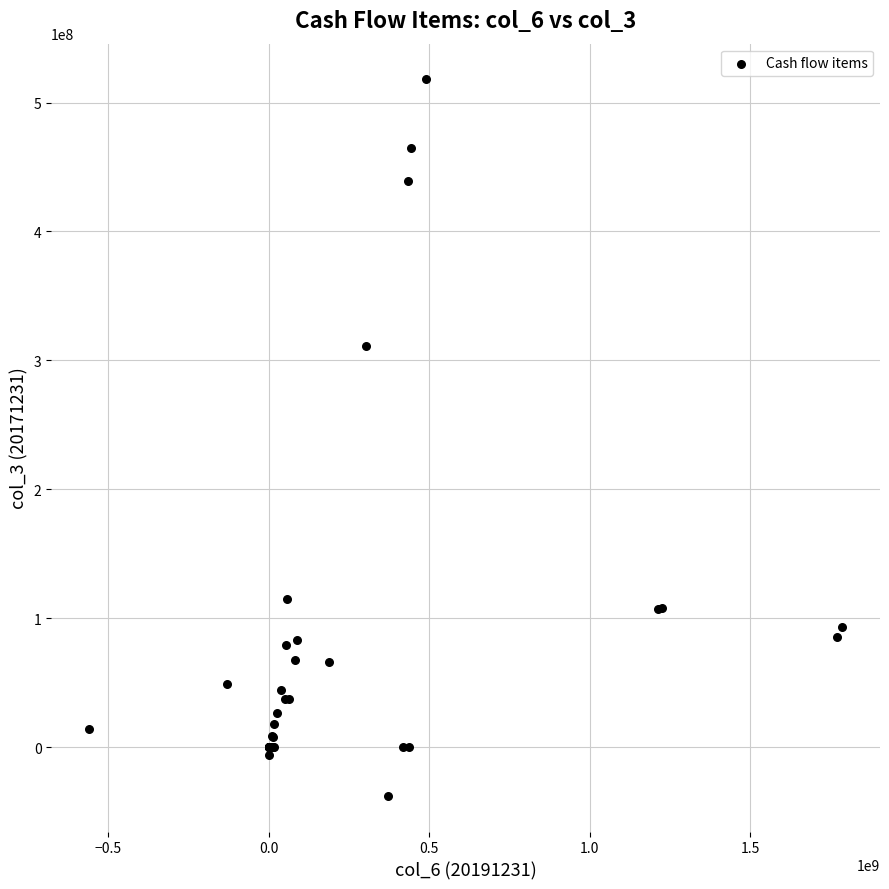

What Y value in the scatter plot is closest to 240158531?

311006773.9